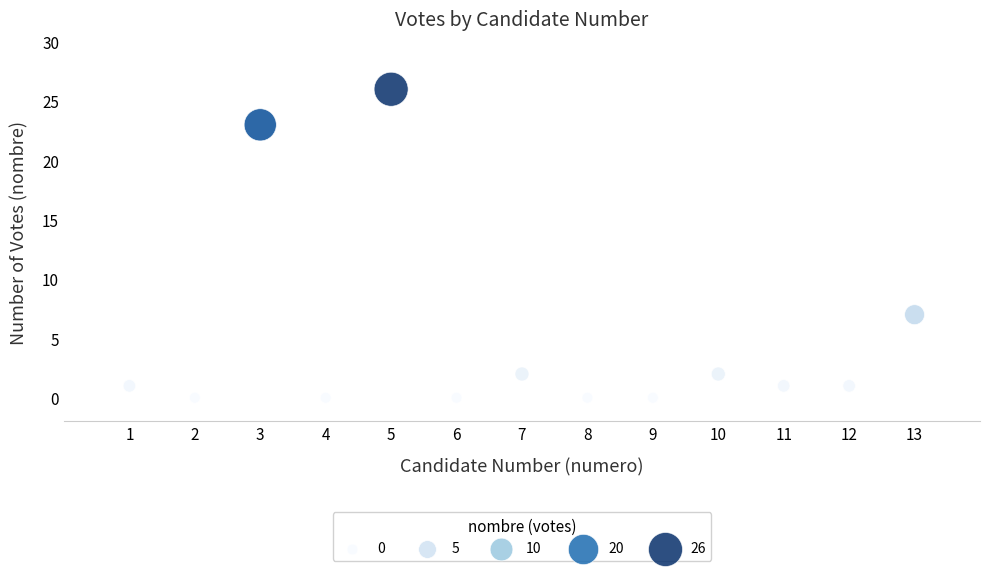

What Y value in the scatter plot is closest to 13?

7